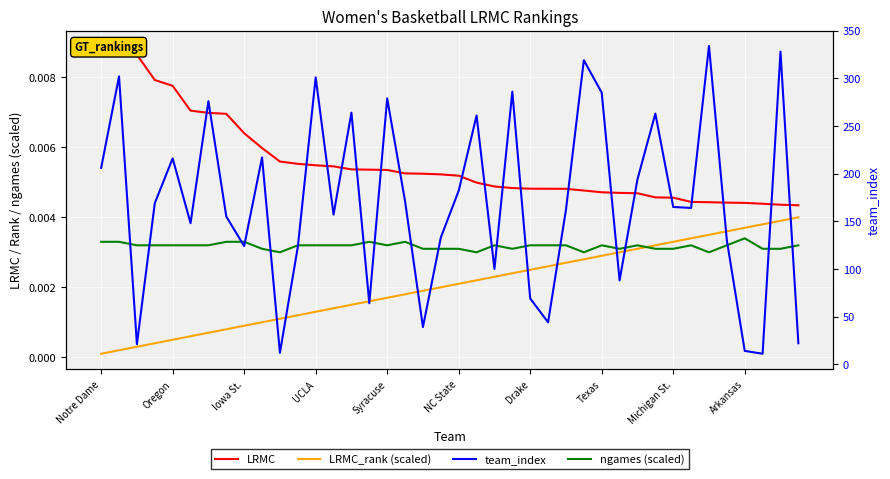

What is the difference between the team_index values at 31 and 13?

106.0